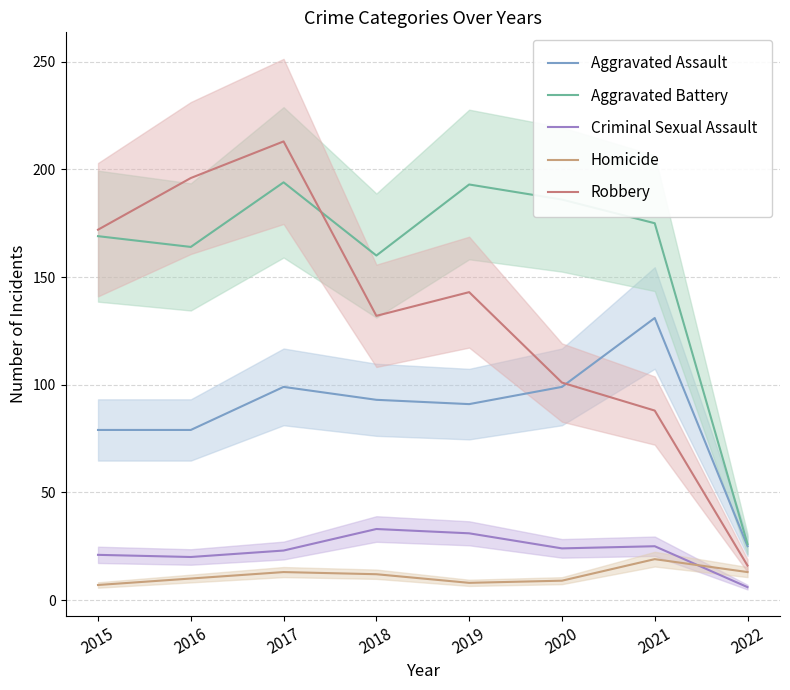

Read the Robbery value at 2020.

101